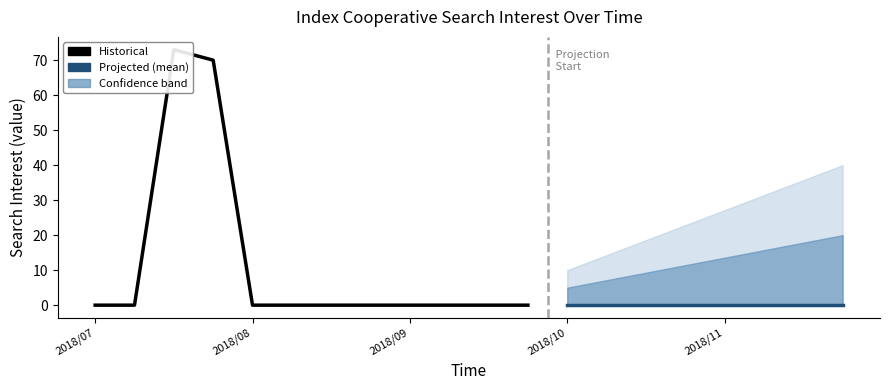

What is the label of the 9th point from the right?

2018/09/22